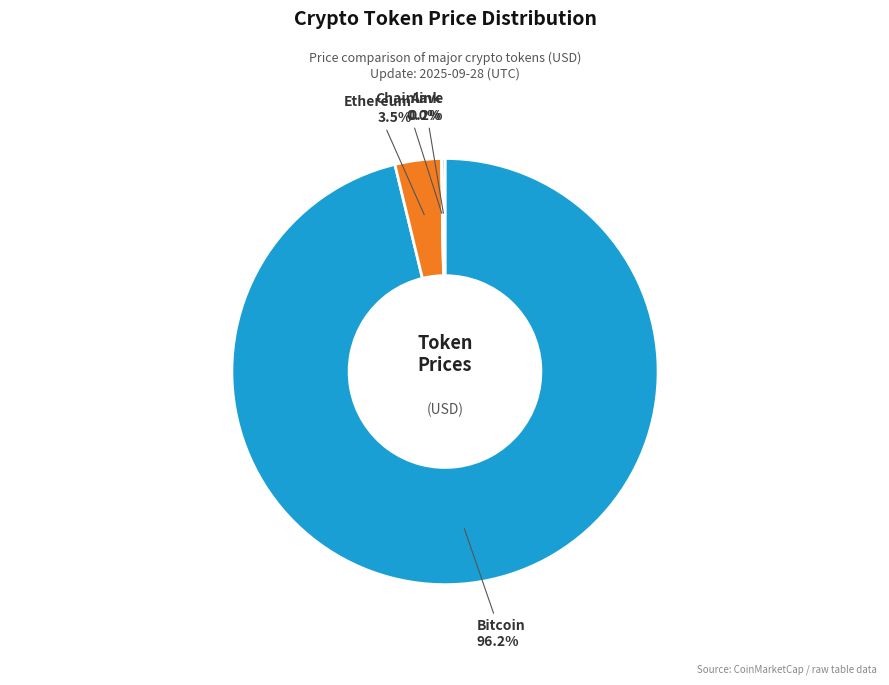

Is there a majority slice in this chart?

Yes